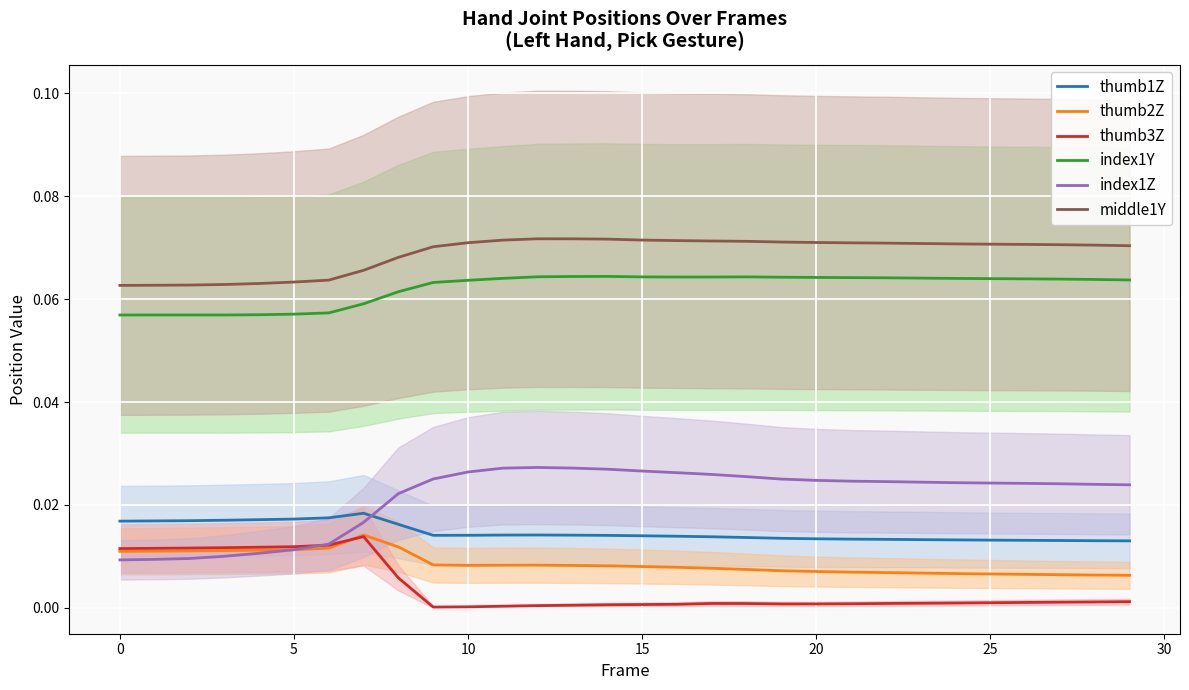

True or false: index1Y and index1Z intersect in this chart.

False